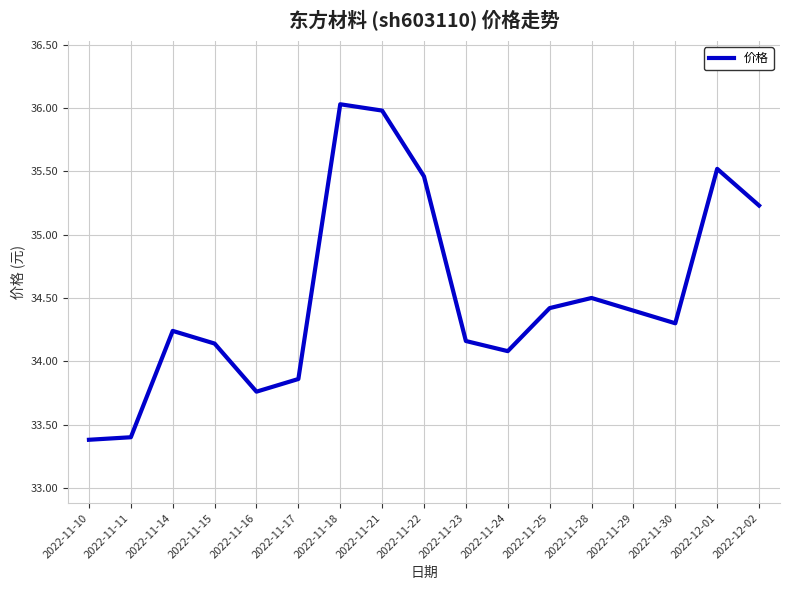

What is the greatest value displayed?

36.0